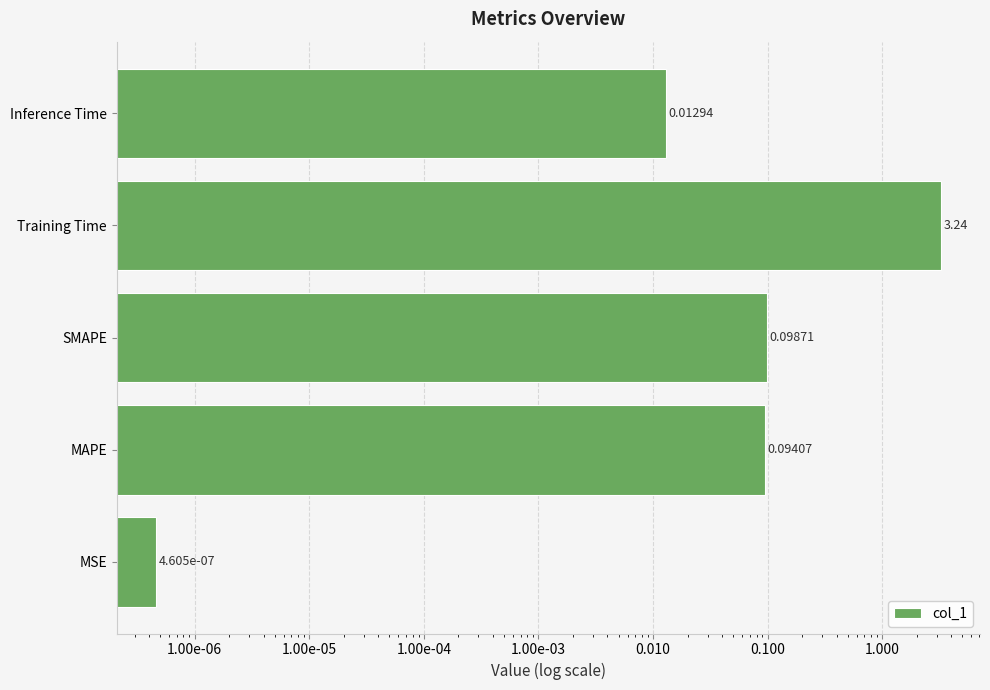

What is the difference between the second highest and second lowest values?

0.1